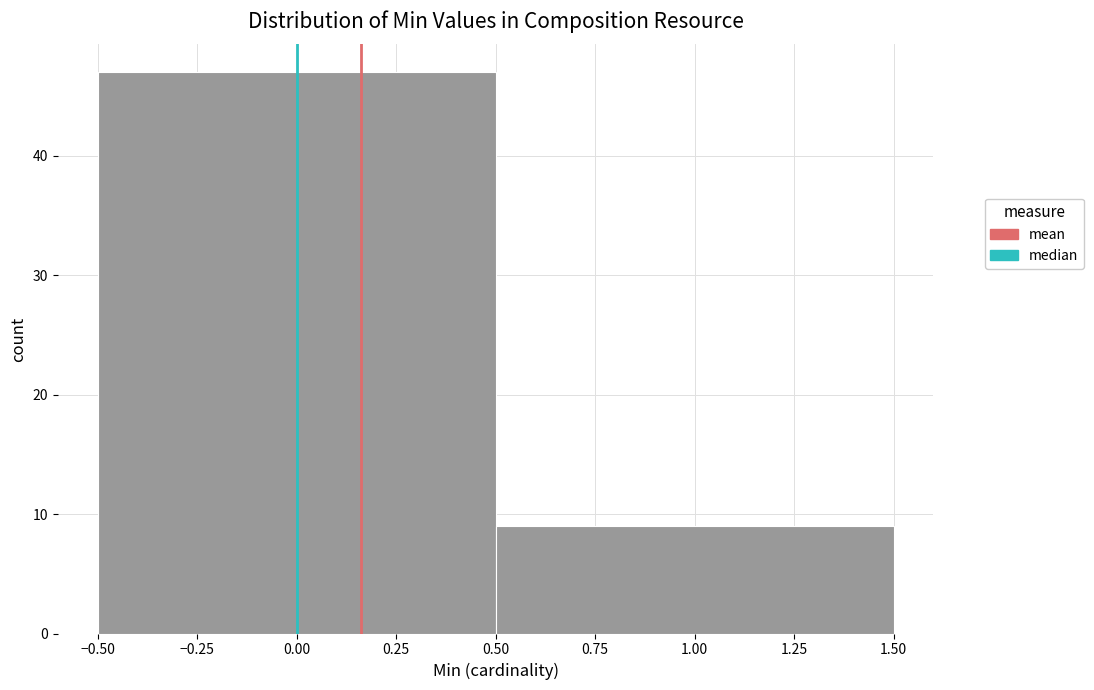

Reading left to right, list every bar in this chart as the range it spans on the x-axis followed by its height. The values are not printed on the chart, so give them approximately, as read against the axis.

-0.50 to 0.50: 47
0.50 to 1.50: 9